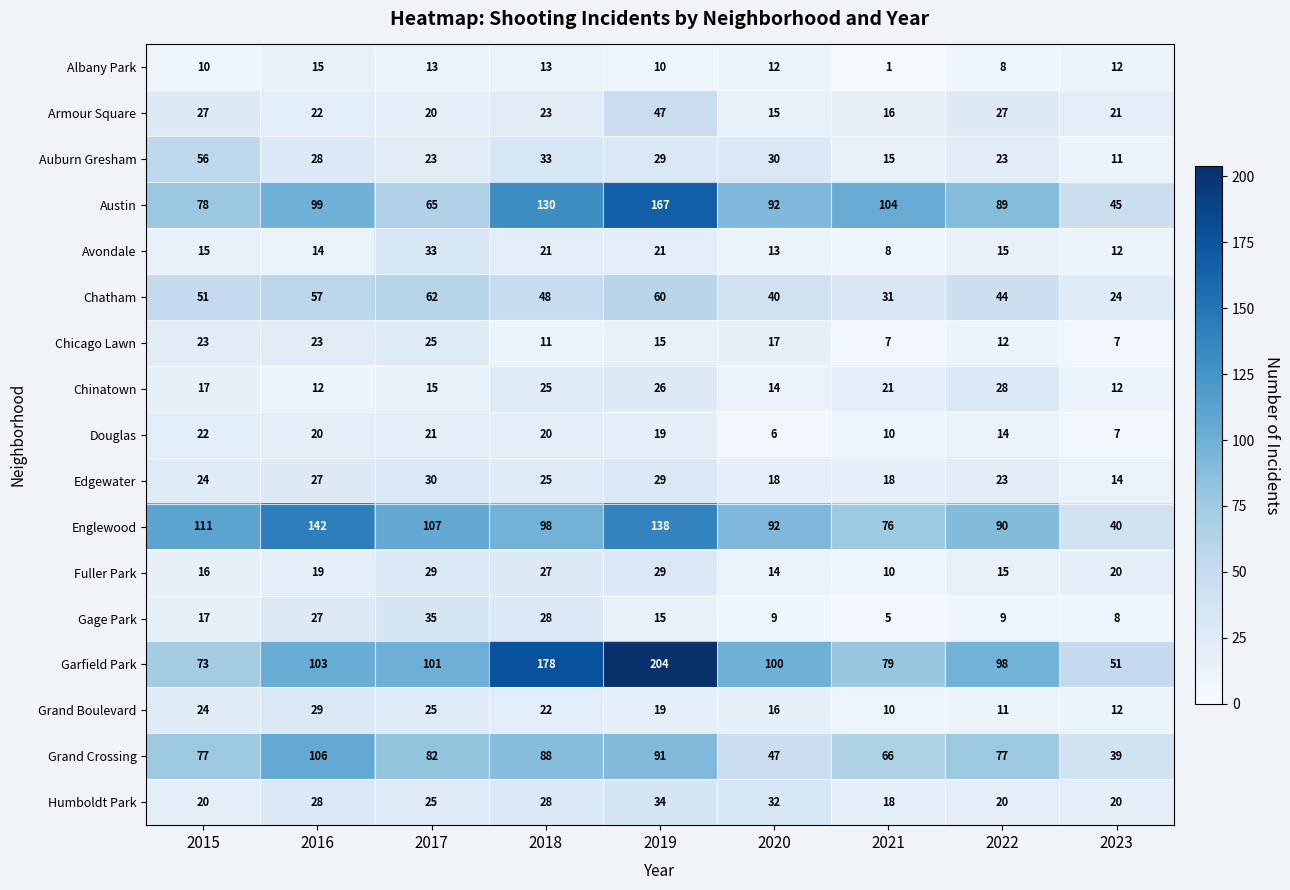

True or false: Edgewater has a value of 24 at 2020.

False